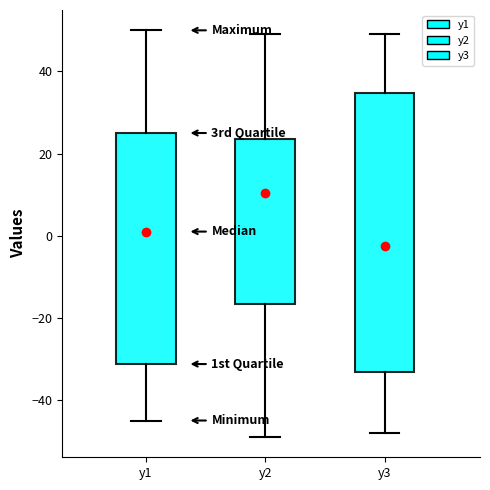

Where does the median line of the box for y1 sit on the y-axis? The values are not printed on the chart, so give them approximately, as read against the axis.

2